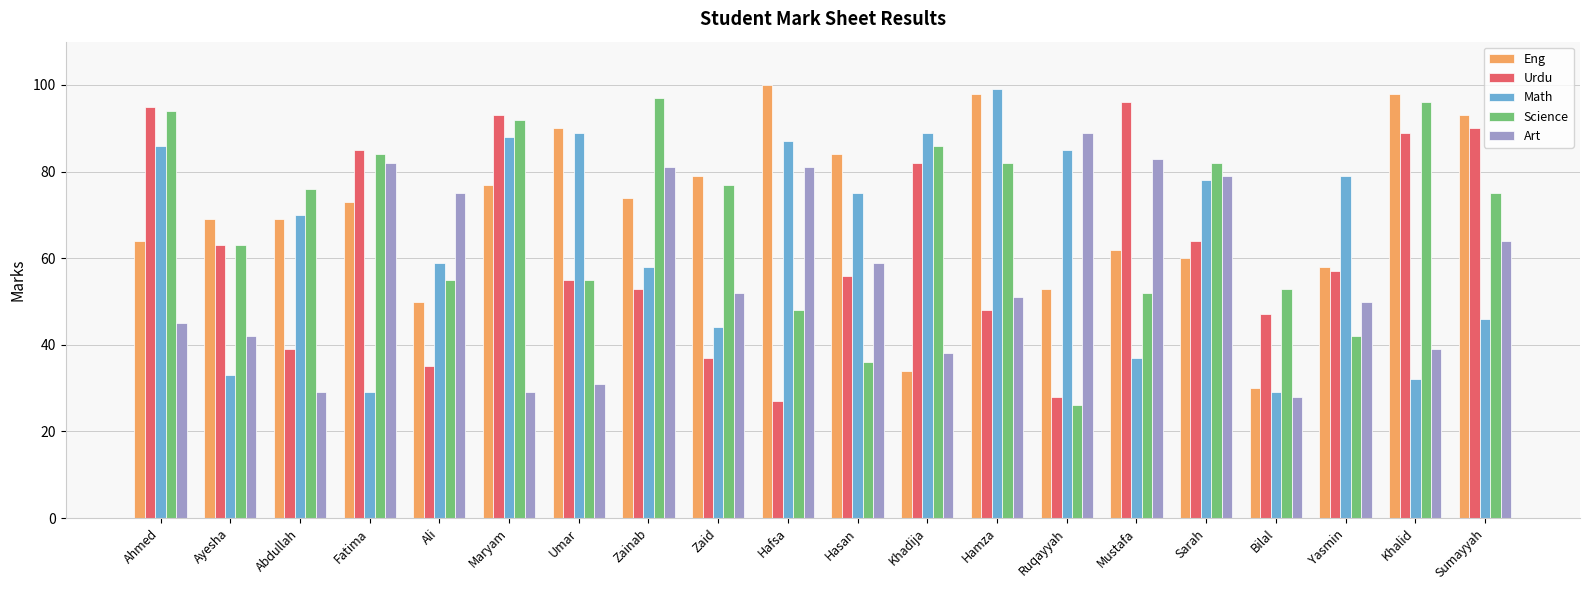

What position from the left is Umar?

7